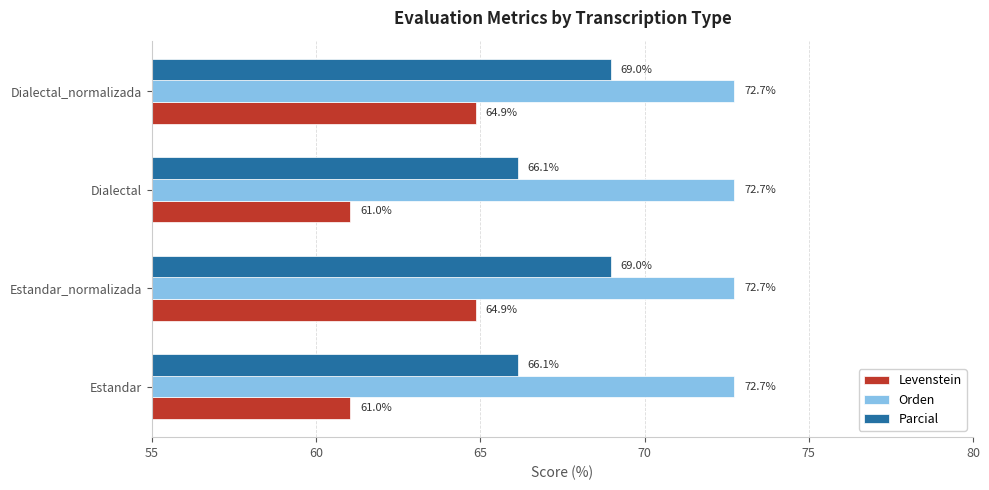

Is it true that Levenstein equals 61.0 at Dialectal?

True